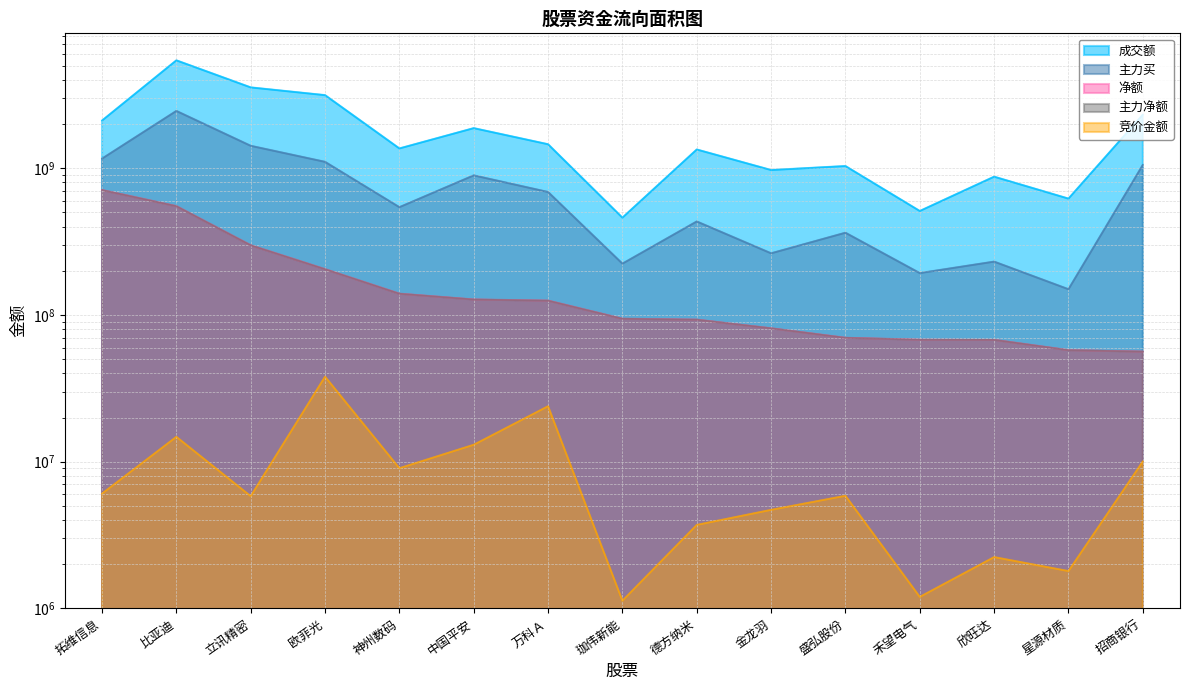

What is the difference between the second highest and minimum values in the 主力净额 series?

495332058